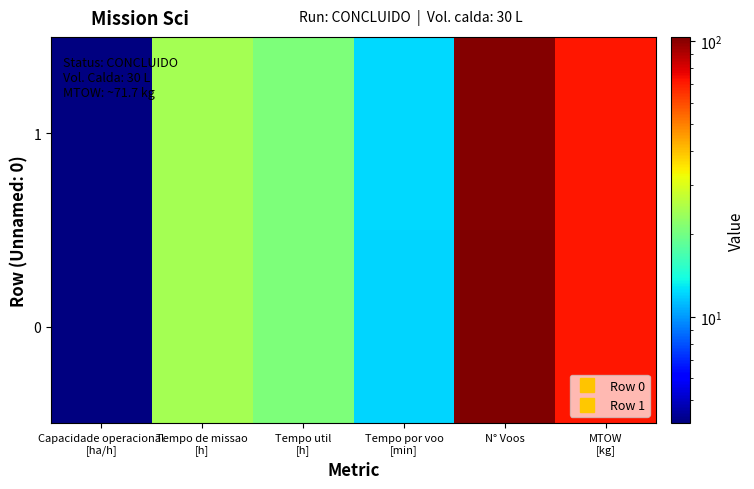

Between N° Voos and Tempo de missao
[h], which is larger?

N° Voos